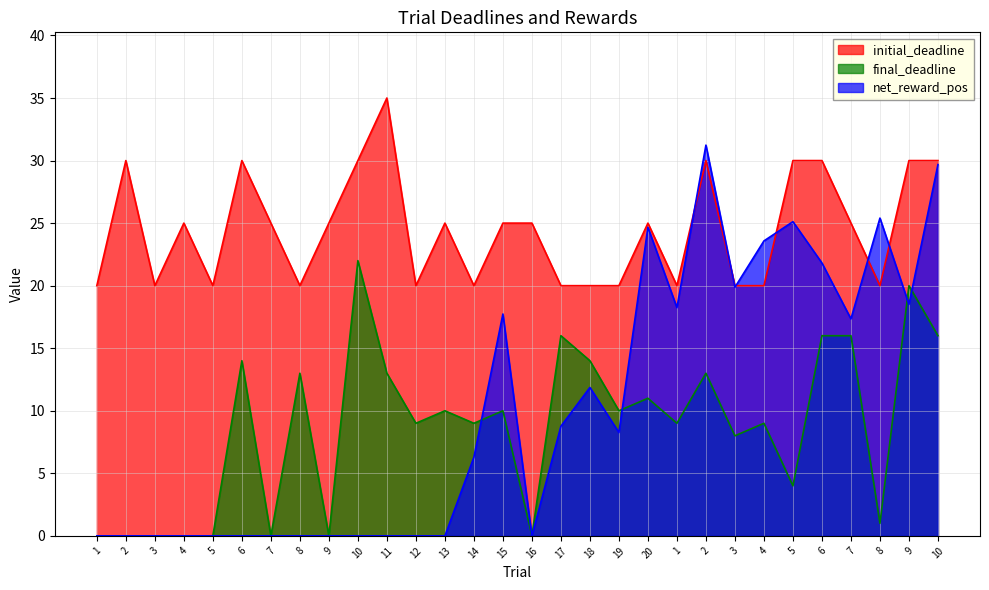

Which has a higher value, 5 or 8?

5